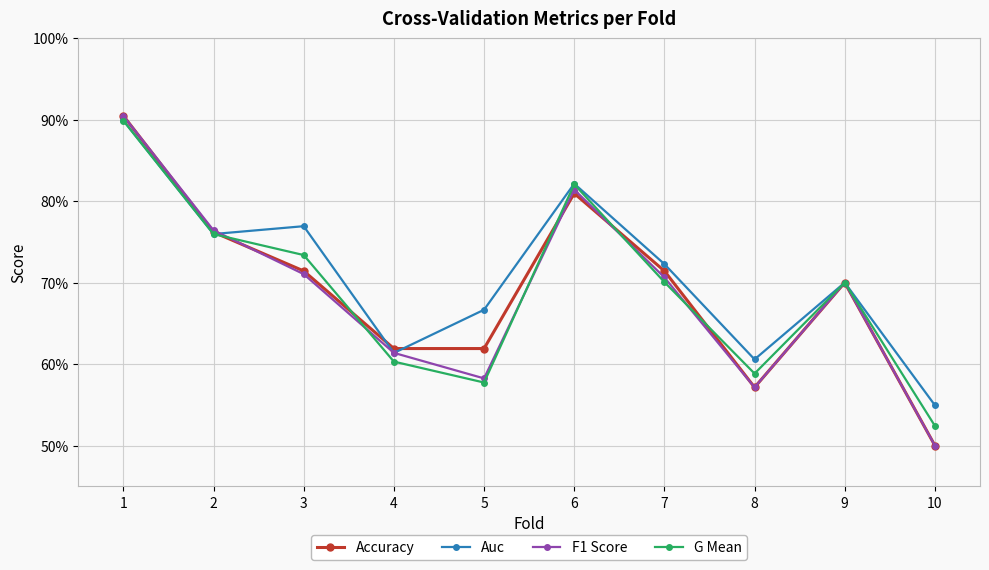

What are all the series names shown in the legend?

Accuracy, Auc, F1 Score, G Mean